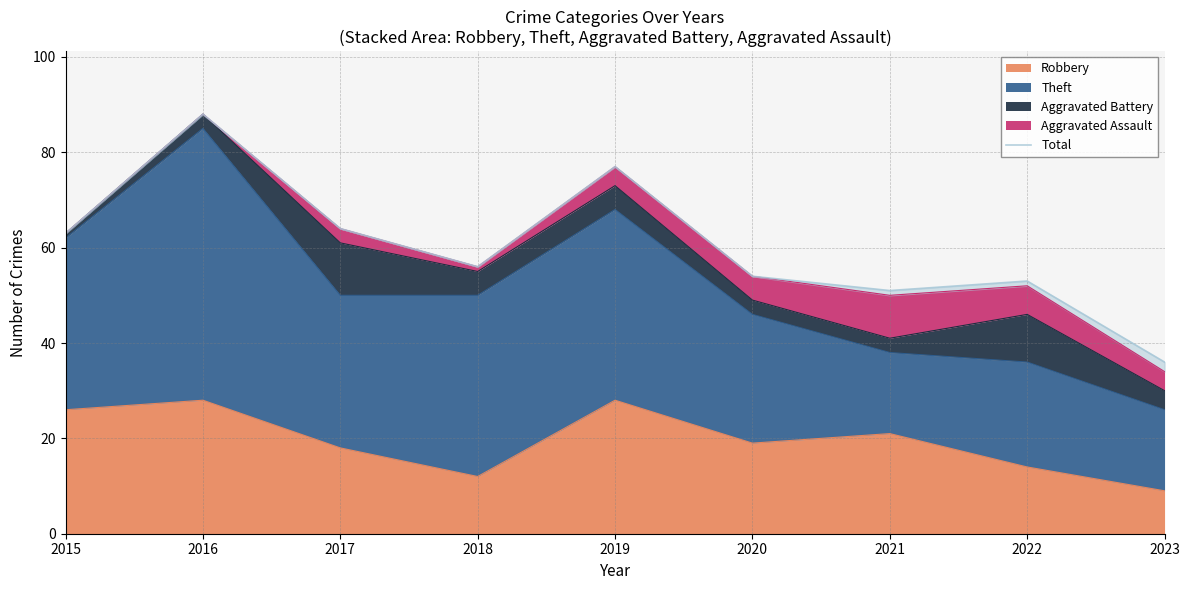

What is the value of the 8th point from the left?

53